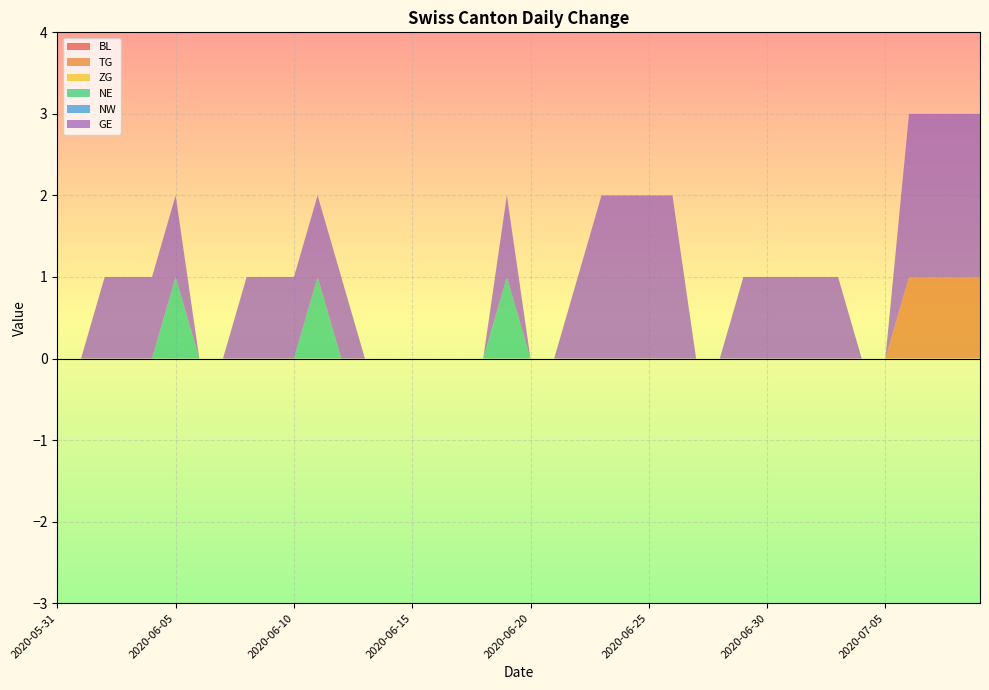

Reading right to left, list all the values displayed in this chart.

BL: 0	0	0	0	0	0	0	0	0	0	0	0	0	0	0	0	0	0	0	0	0	0	0	0	0	0	0	0	0	0	0	0	0	0	0	0	0	0	0	0
TG: 1	1	1	1	0	0	0	0	0	0	0	0	0	0	0	0	0	0	0	0	0	0	0	0	0	0	0	0	0	0	0	0	0	0	0	0	0	0	0	0
ZG: 0	0	0	0	0	0	0	0	0	0	0	0	0	0	0	0	0	0	0	0	0	0	0	0	0	0	0	0	0	0	0	0	0	0	0	0	0	0	0	0
NE: 0	0	0	0	0	0	0	0	0	0	0	0	0	0	0	0	0	0	0	0	1	0	0	0	0	0	0	0	1	0	0	0	0	0	1	0	0	0	0	0
NW: 0	0	0	0	0	0	0	0	0	0	0	0	0	0	0	0	0	0	0	0	0	0	0	0	0	0	0	0	0	0	0	0	0	0	0	0	0	0	0	0
GE: 2	2	2	2	0	0	1	1	1	1	1	0	0	2	2	2	2	1	0	0	1	0	0	0	0	0	0	1	1	1	1	1	0	0	1	1	1	1	0	0